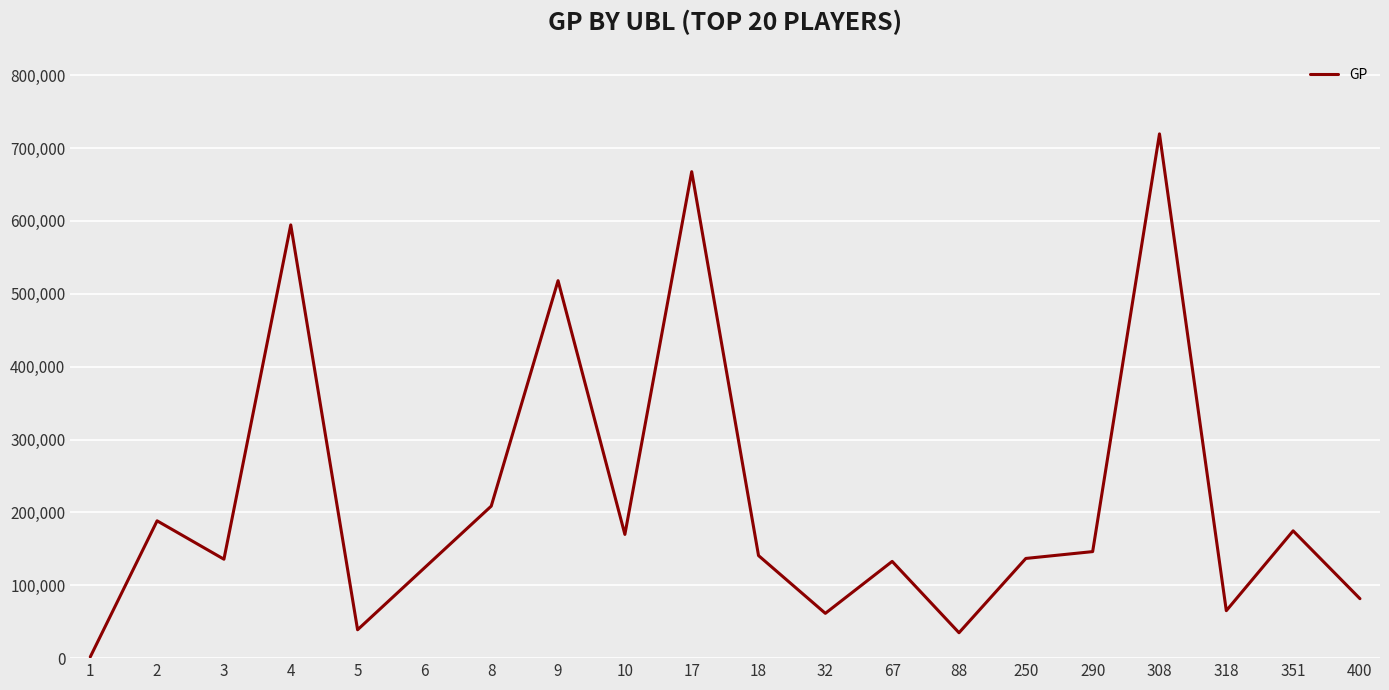

Is it true that the value at 351 is 66564?

False